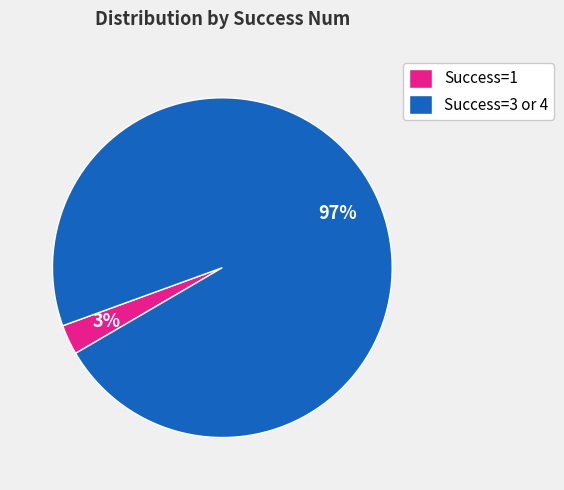

To the nearest percent, what is the difference between the Success=1 and Success=3 or 4 slice percentages?

94%